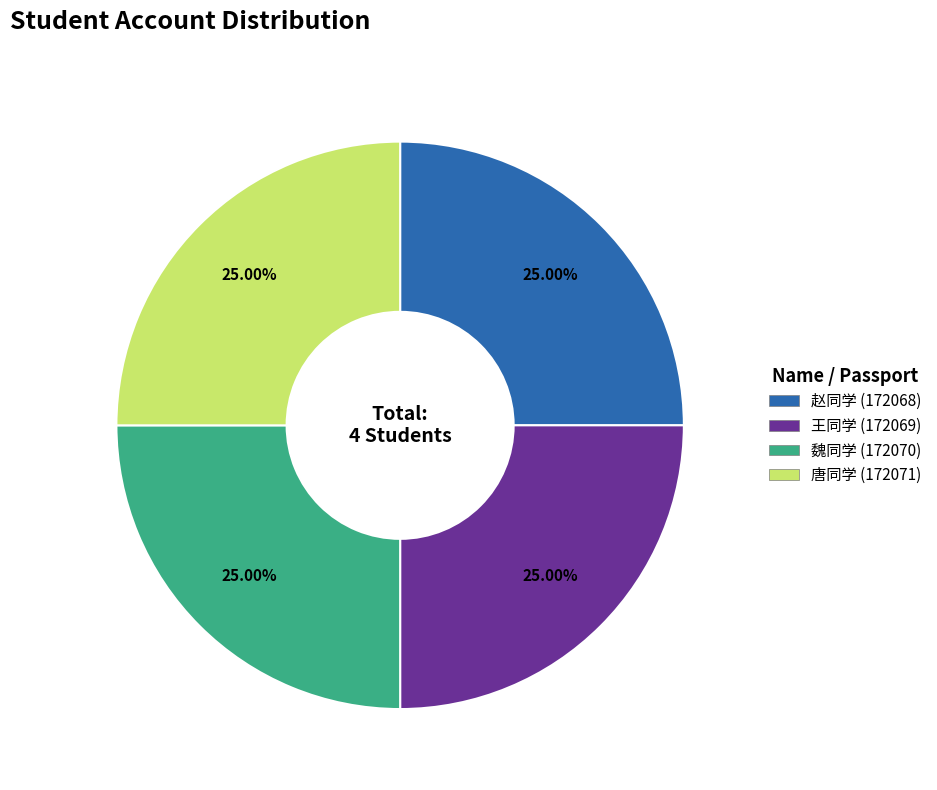

How many slices are in this pie chart?

4